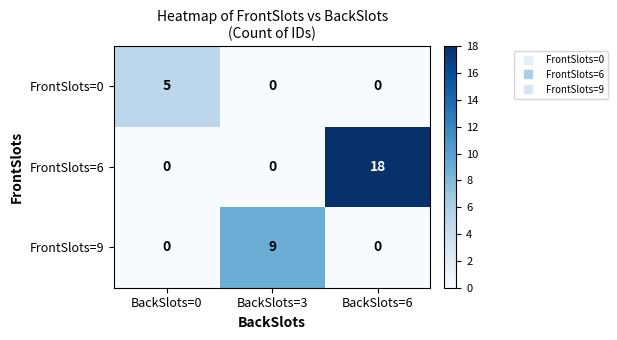

What is the total value across all series at BackSlots=0?

5